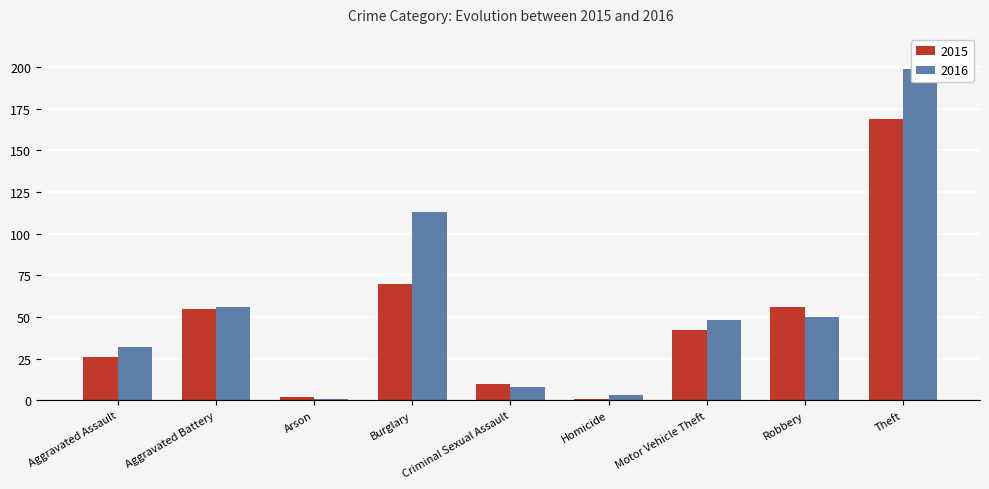

Which series has the largest range (max minus min)?

2016